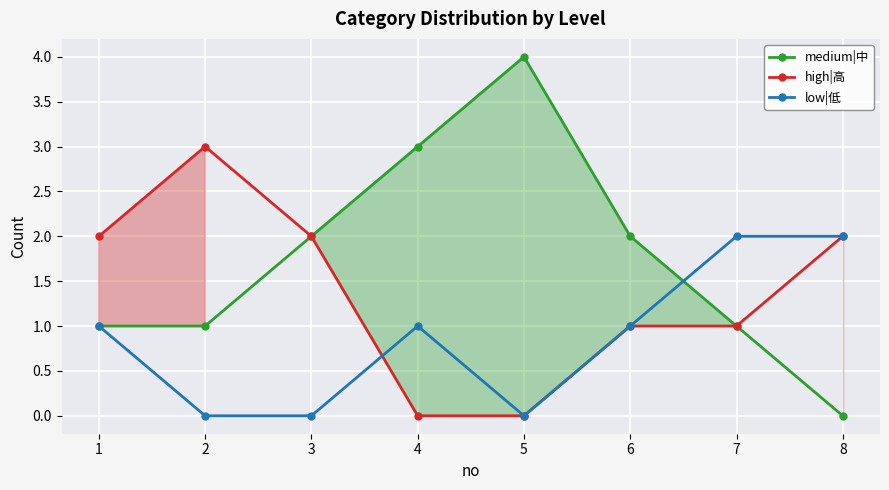

Which series has the largest range (max minus min)?

medium|中